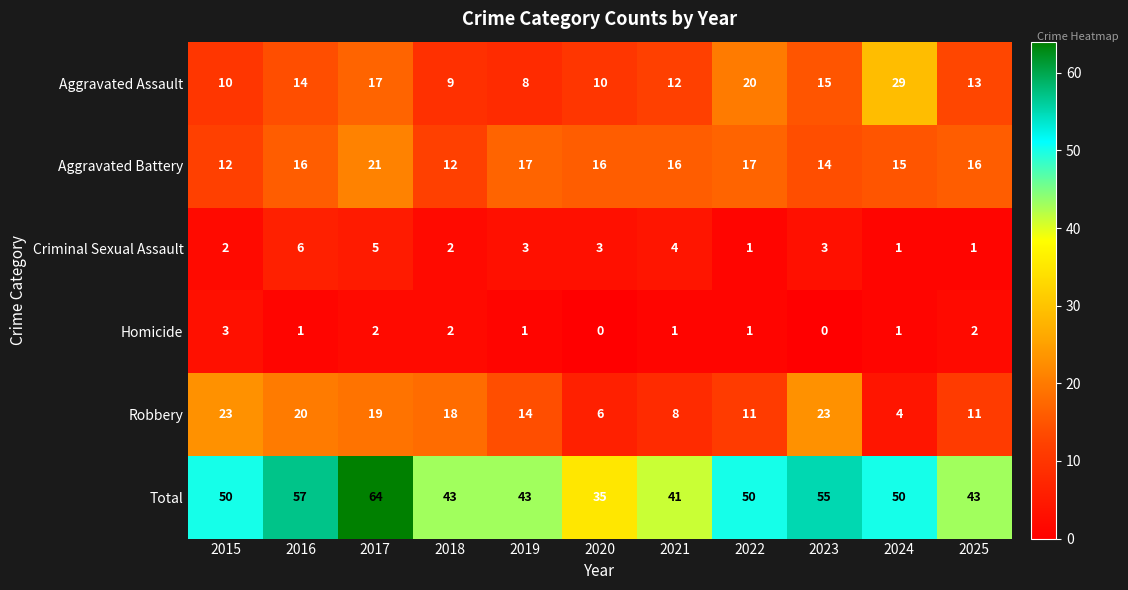

At which label does Criminal Sexual Assault first exceed 3?

2016